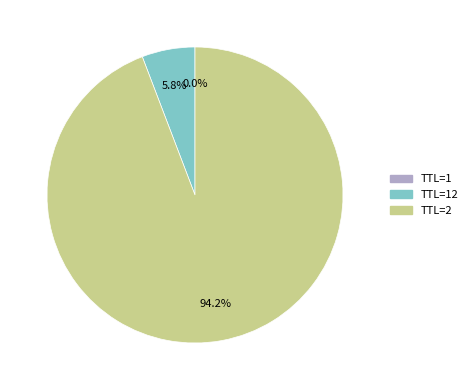

Is there any slice that represents more than half of the pie?

Yes